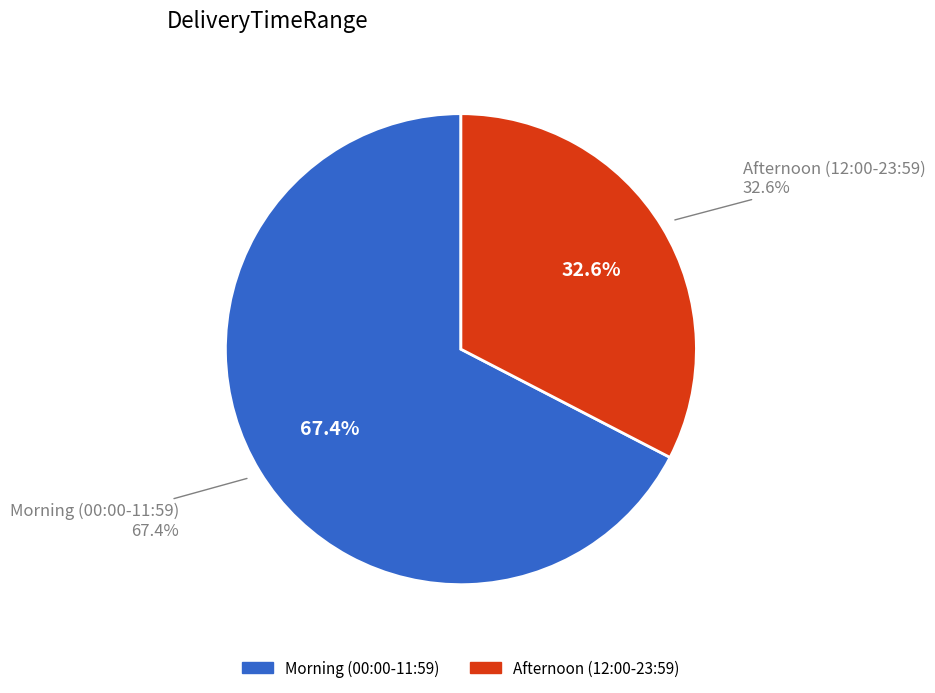

Do 03:15-10:38 and 12:07-14:35 together represent more than half of the pie?

No